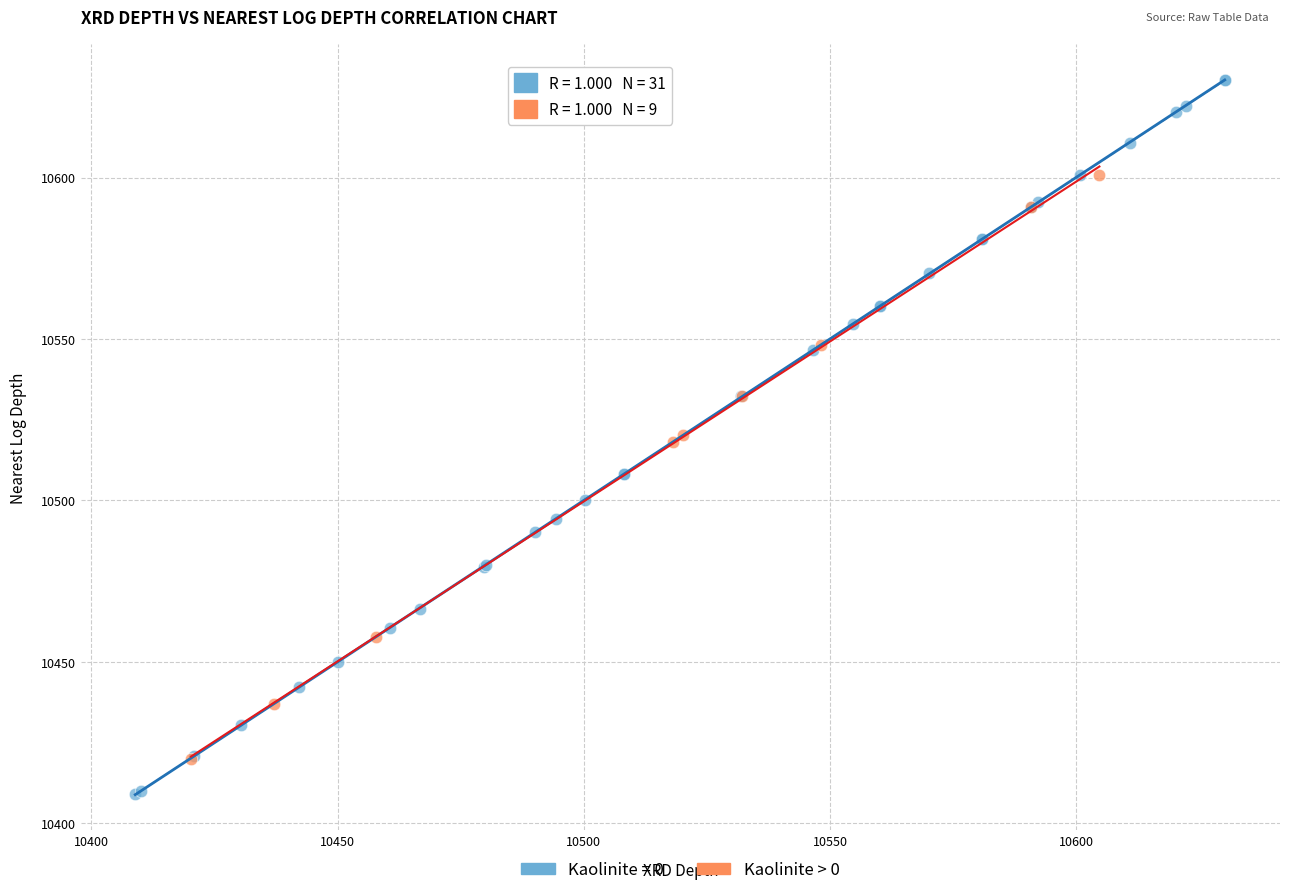

Which series has the widest spread of Y values?

Kaolinite = 0